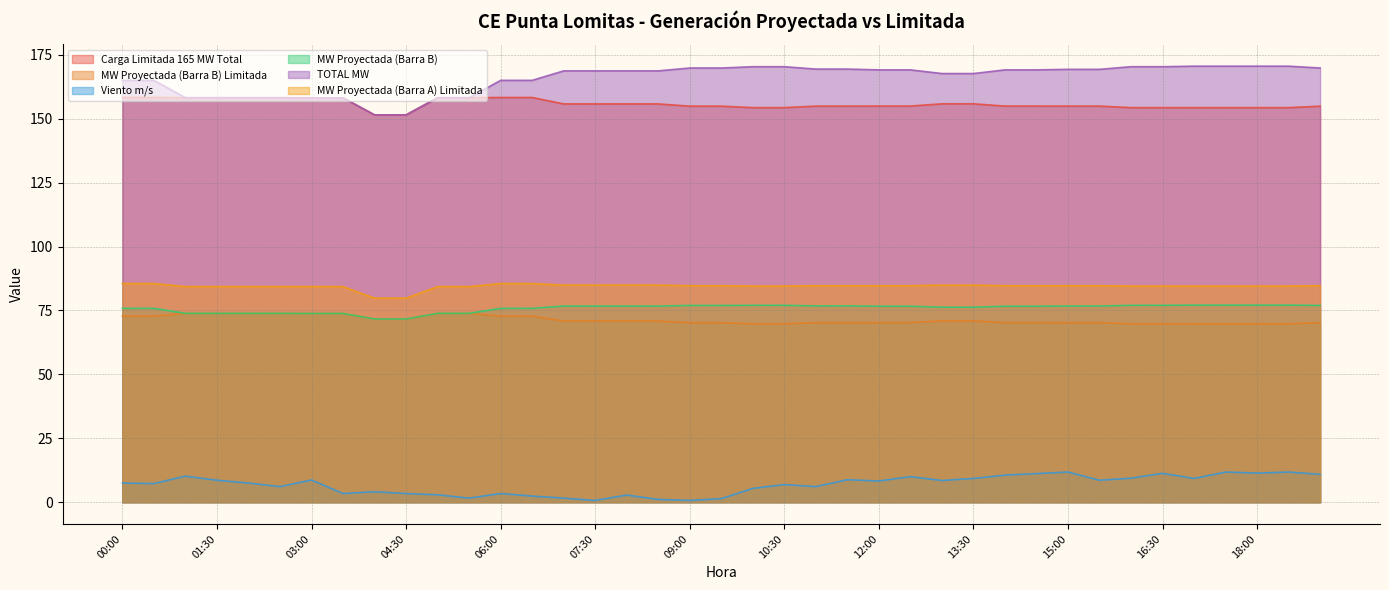

Read the MW Proyectada (Barra B) value at 17:30.

77.1